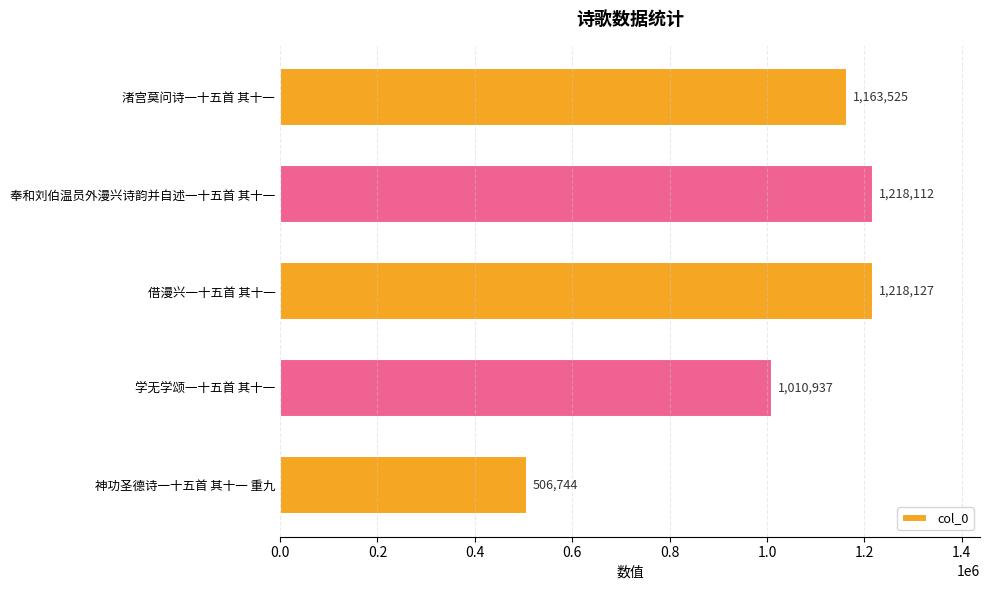

Reading top to bottom, extract all data points from this chart.

1163525	1218112	1218127	1010937	506744